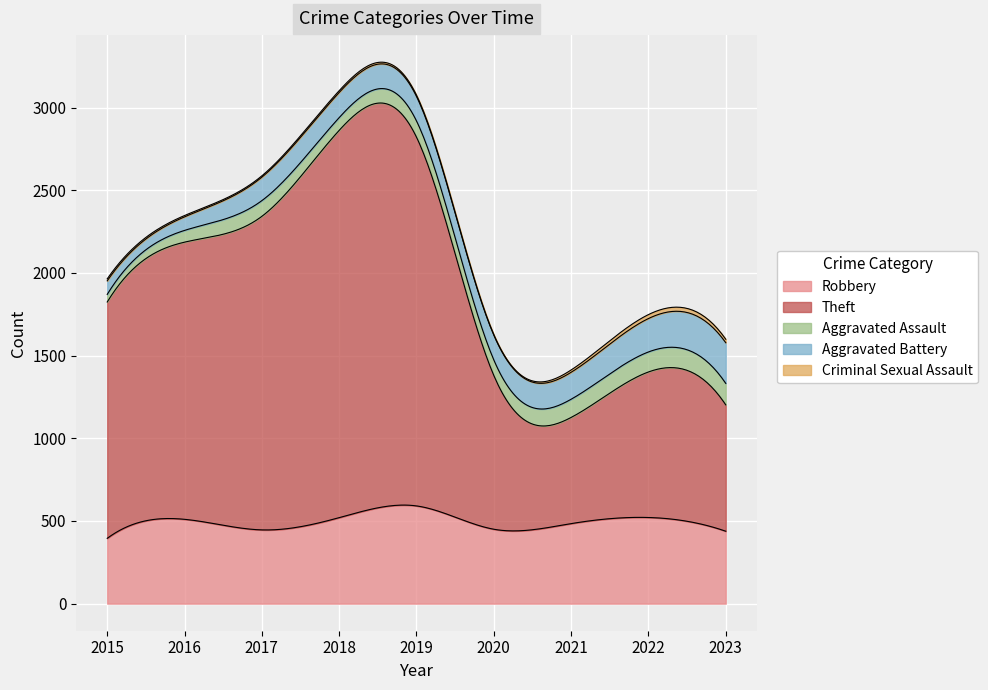

What is the difference between the highest and lowest values at 2017?

1888